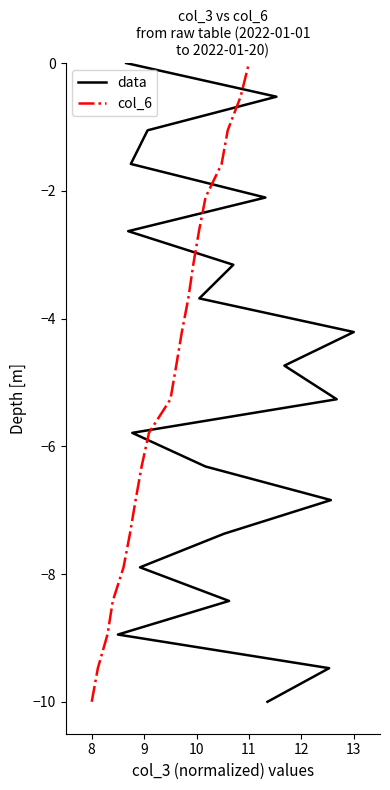

Count the number of data series in this chart.

2